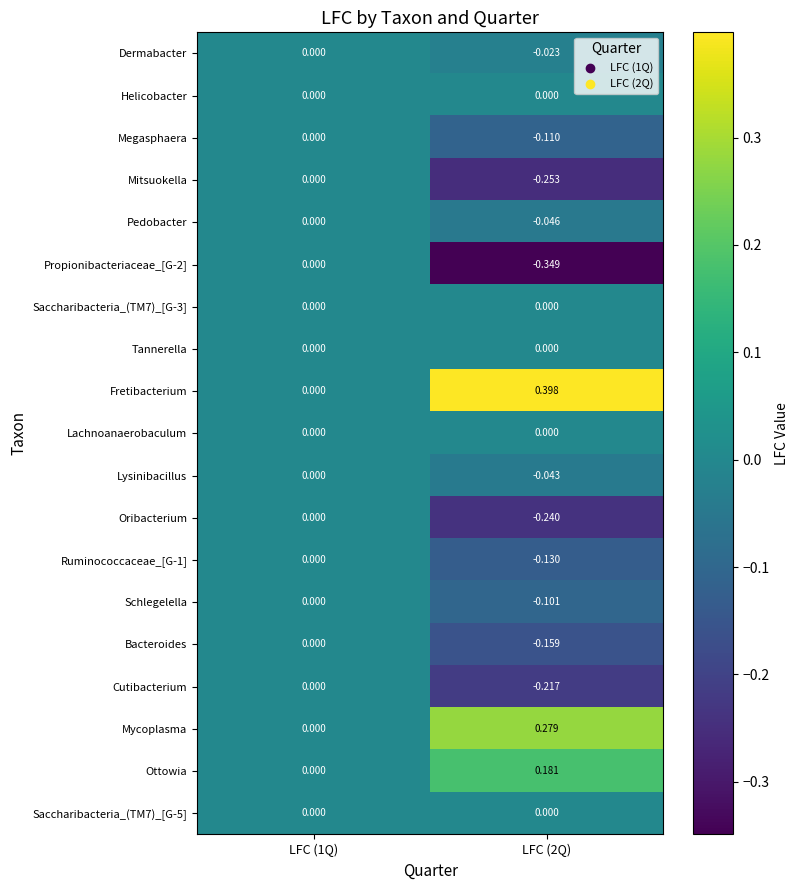

Which series has the largest total across all categories?

Fretibacterium